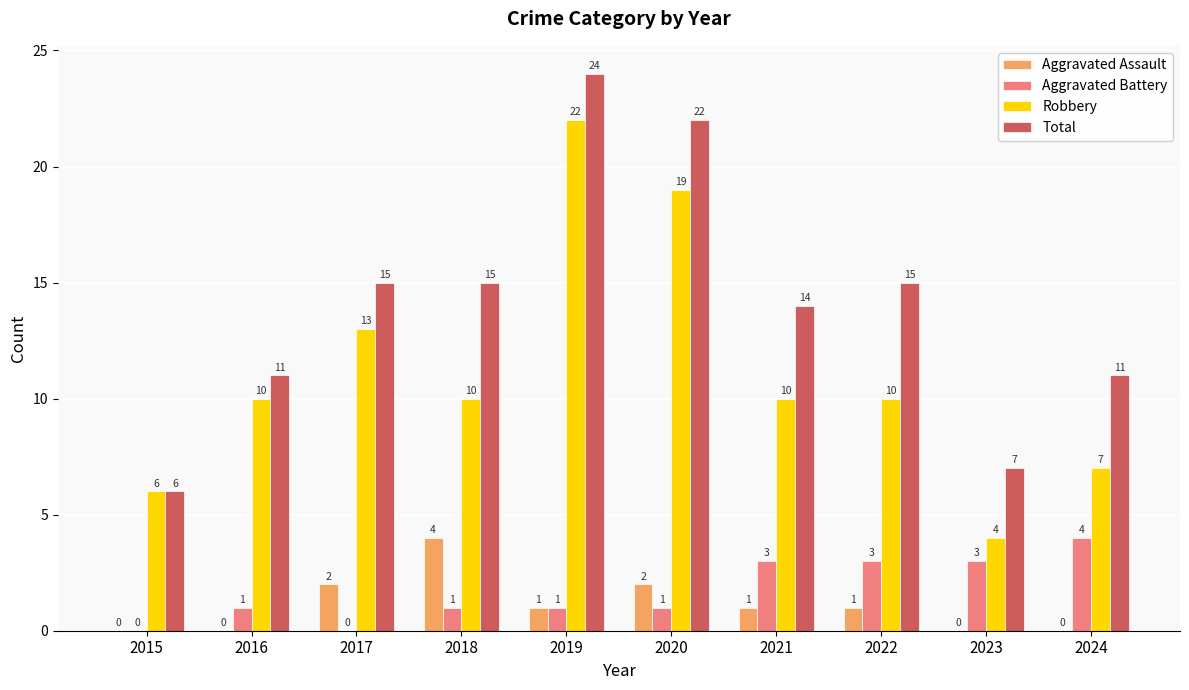

How many values in Aggravated Assault are above zero?

6